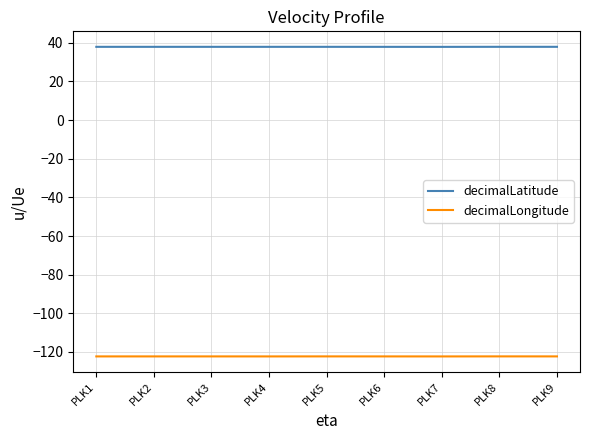

What is the highest value of the decimalLongitude series?

-122.3